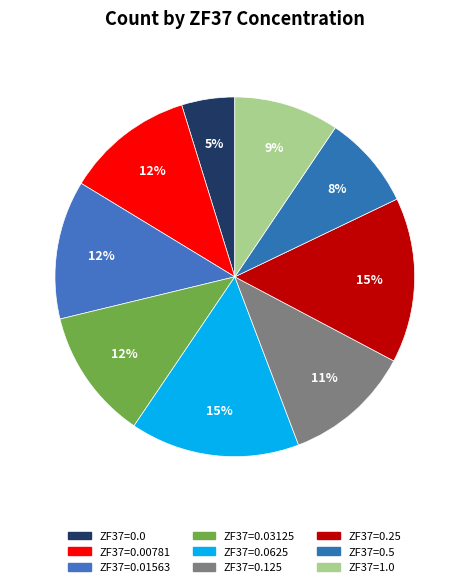

The ZF37=0.125 slice represents 5% of the pie. True or false?

False